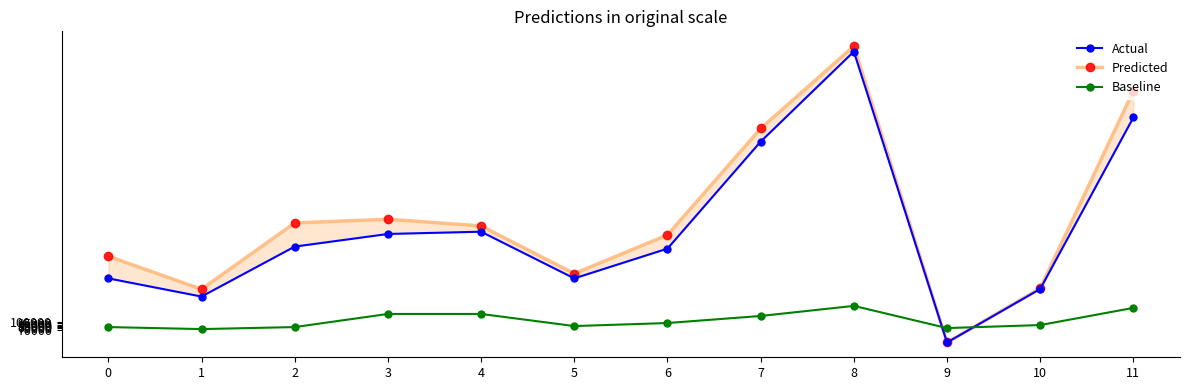

Reading left to right, extract all data points from this chart.

Actual: 273000	201000	399000	449000	458000	273000	391000	815000	1172000	19000	231000	911000
Predicted: 360630	230190	492720	507600	480880	292110	445090	867090	1193410	19250	233460	1016870
Baseline: 80000	72000	80000	132000	132000	84000	96000	124000	164000	76000	88000	156000